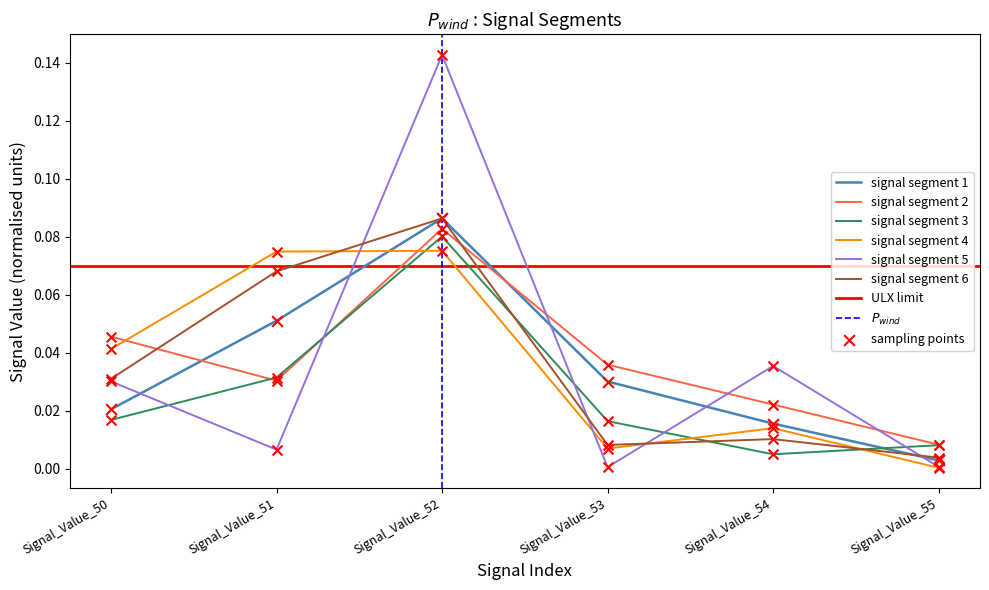

Which series reaches the minimum Y coordinate?

signal segment 4